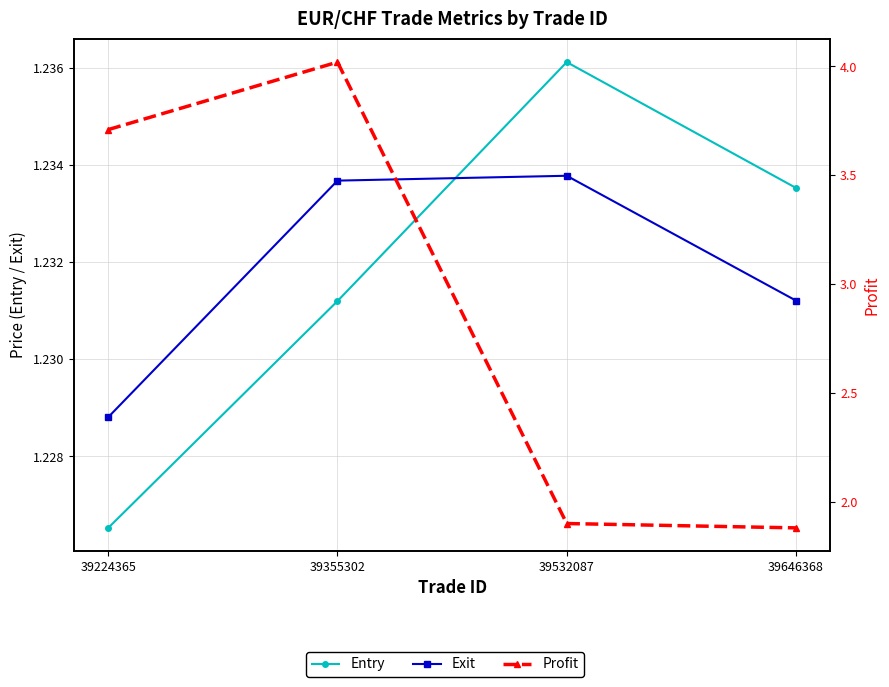

In Exit, how many points are higher than both neighbors (excluding endpoints)?

1